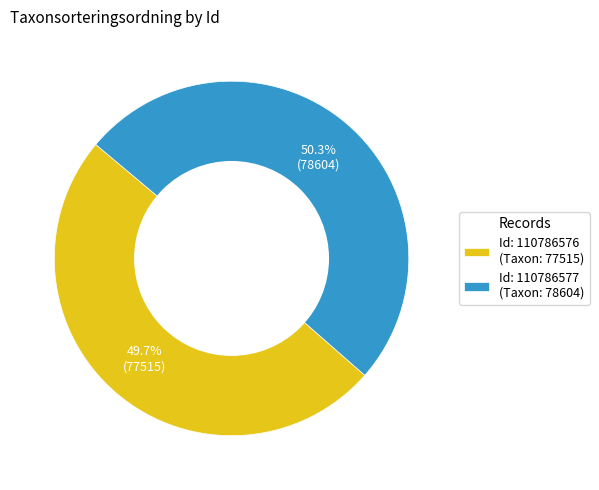

What percentage is NOT represented by Id: 110786576 (Taxon: 77515)?

50.3%